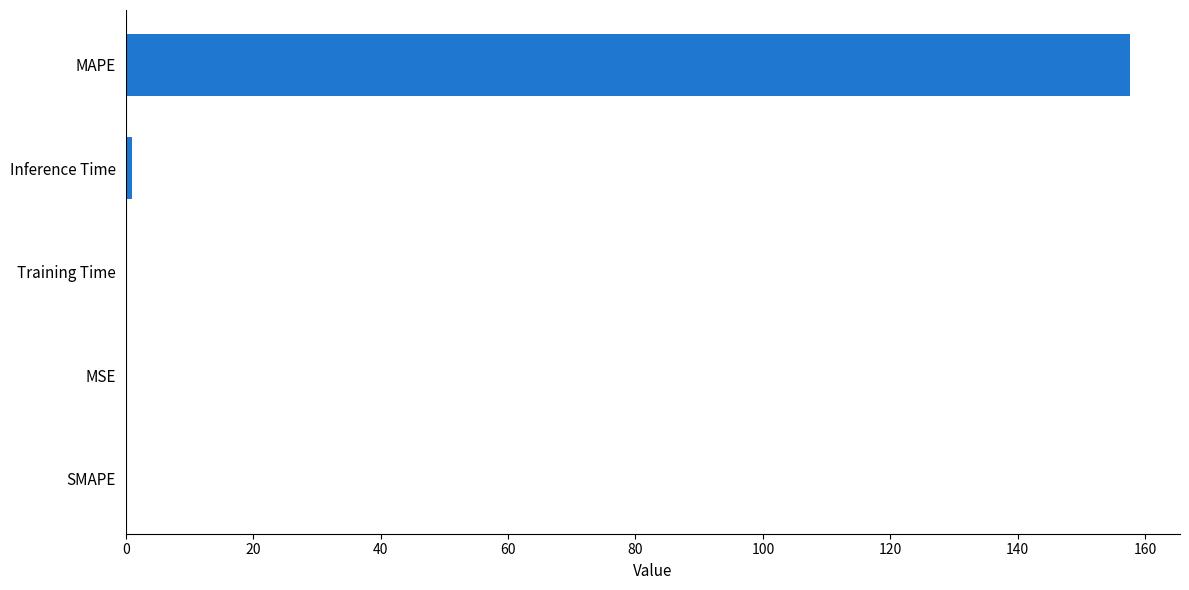

Are the bars horizontal?

Yes